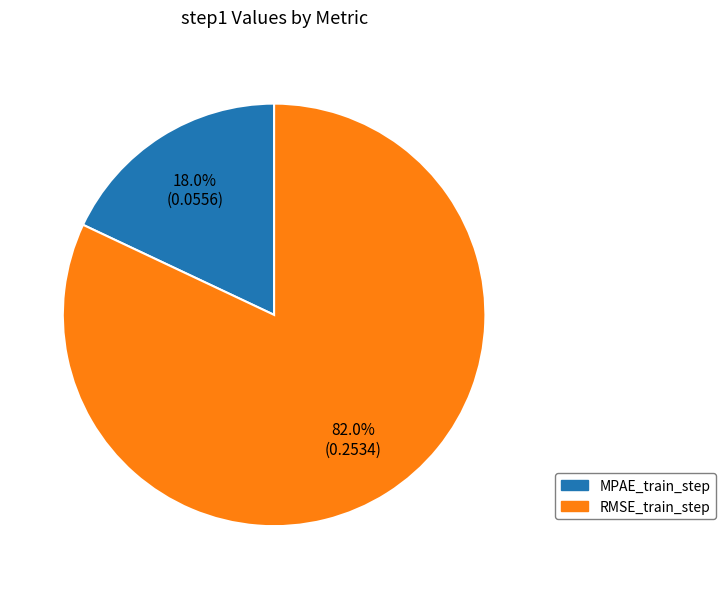

Is there any slice that represents more than half of the pie?

Yes